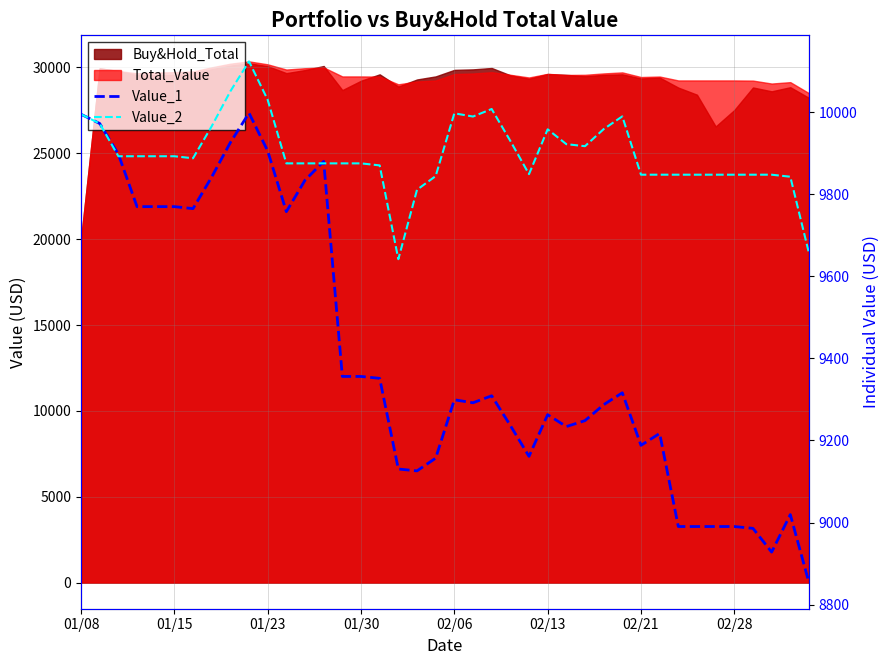

At which label does Value_1 reach its minimum?

39